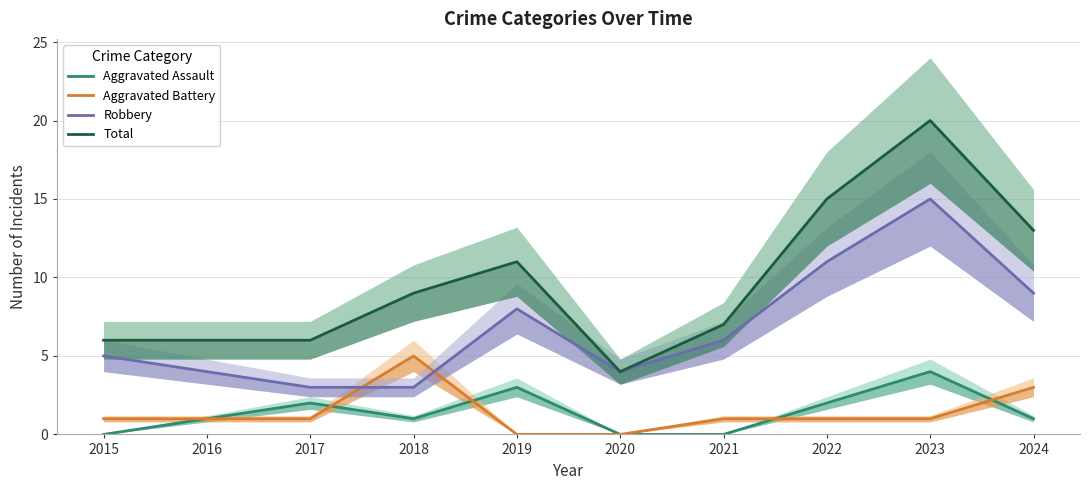

Which series ends up on top after the final intersection of Aggravated Battery and Aggravated Assault?

Aggravated Battery